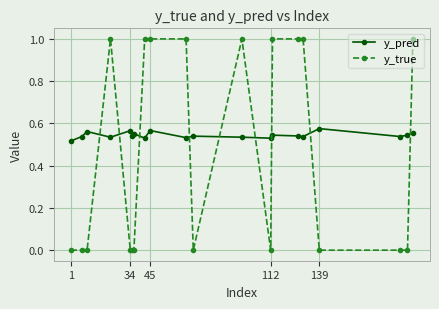

Which series has the largest total across all categories?

y_pred